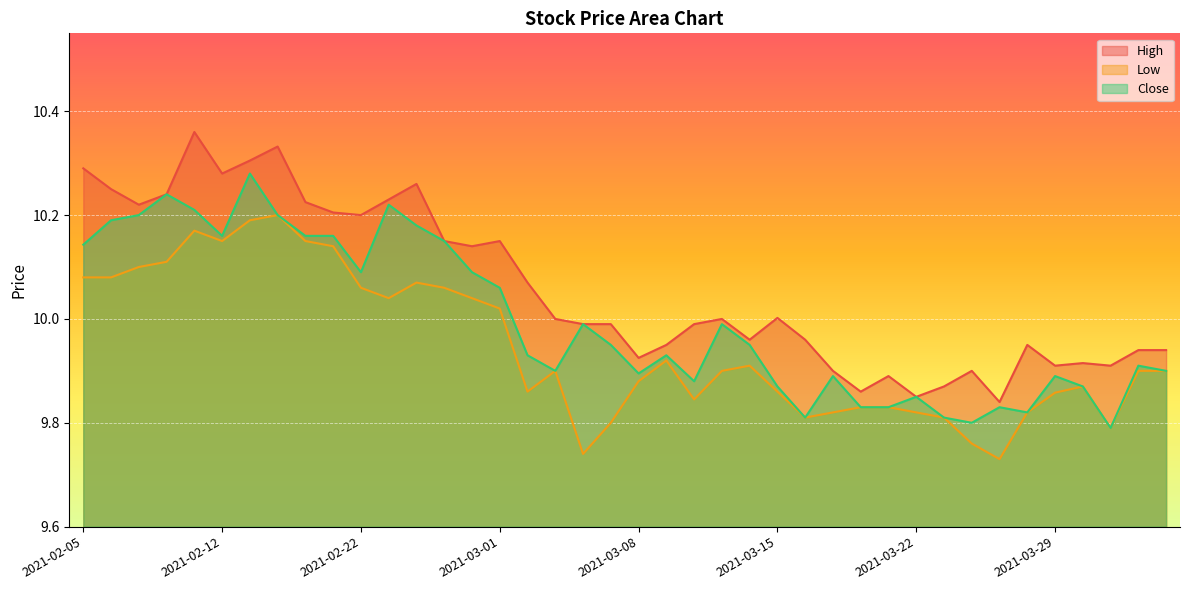

What is the value of the High point at the 26th from the left?

10.0